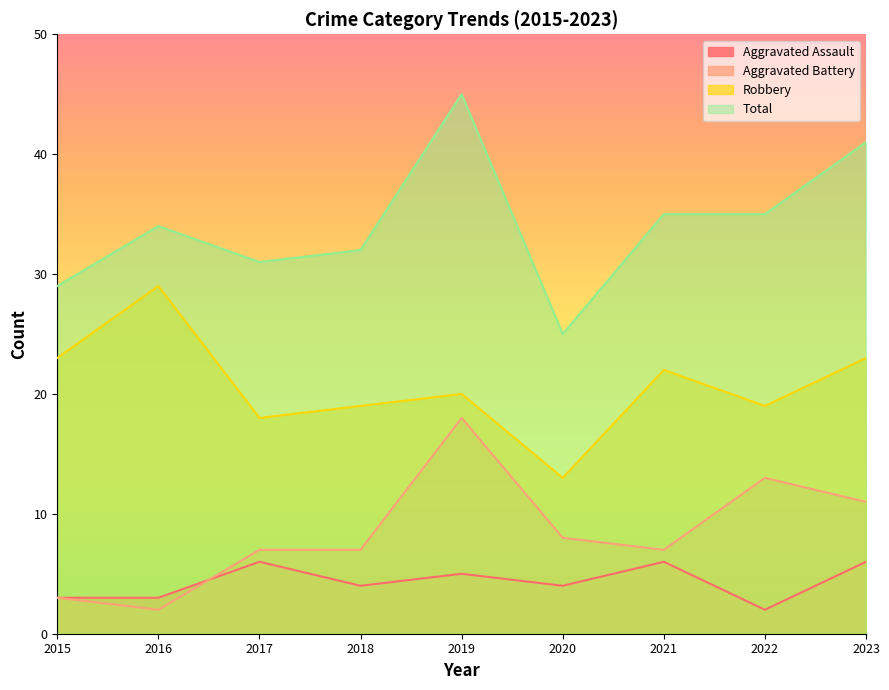

What is the maximum value shown in the chart?

45